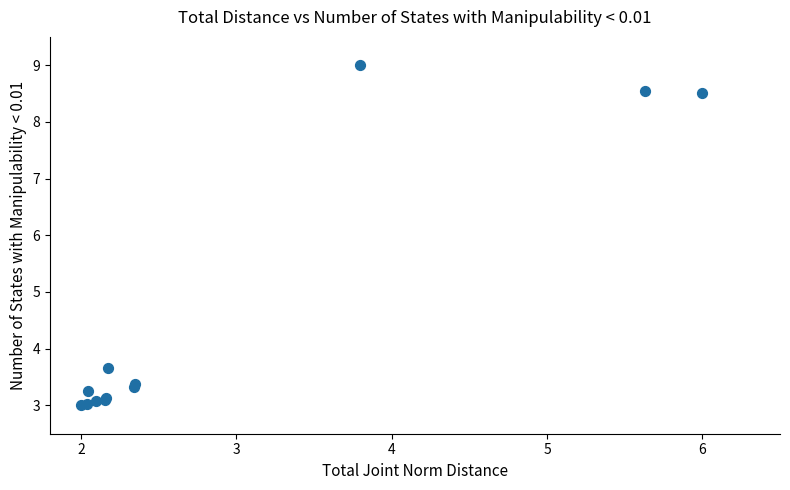

What Y value in the scatter plot is closest to 6?

3.7